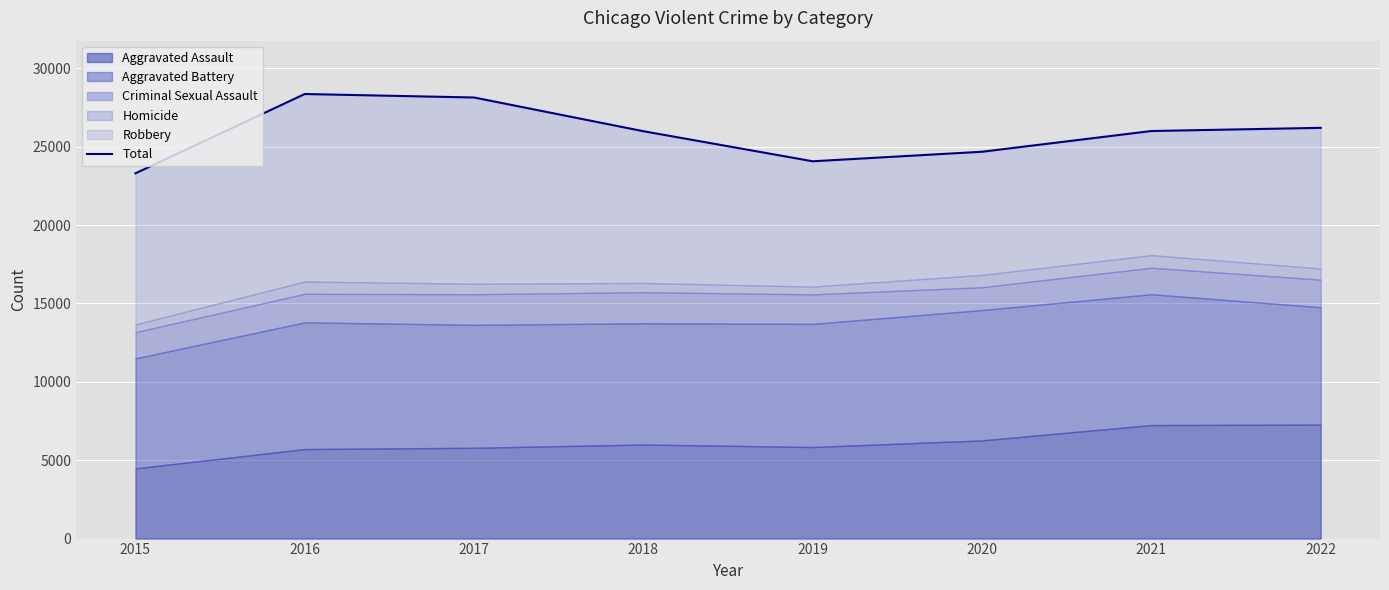

What is the smallest value displayed?

23303